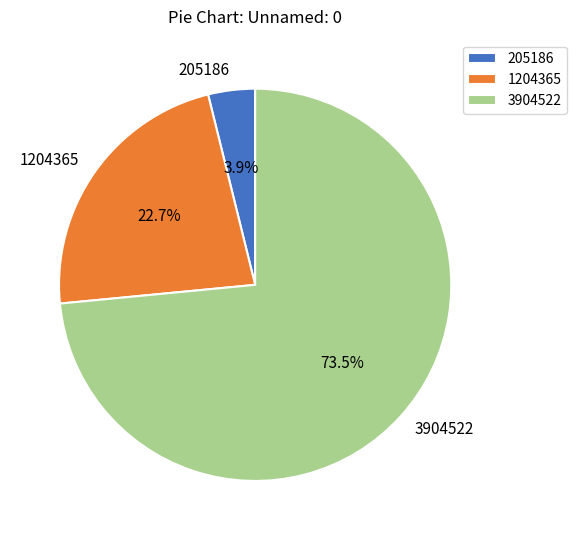

Combined, do 3904522 and 205186 account for over 50%?

Yes